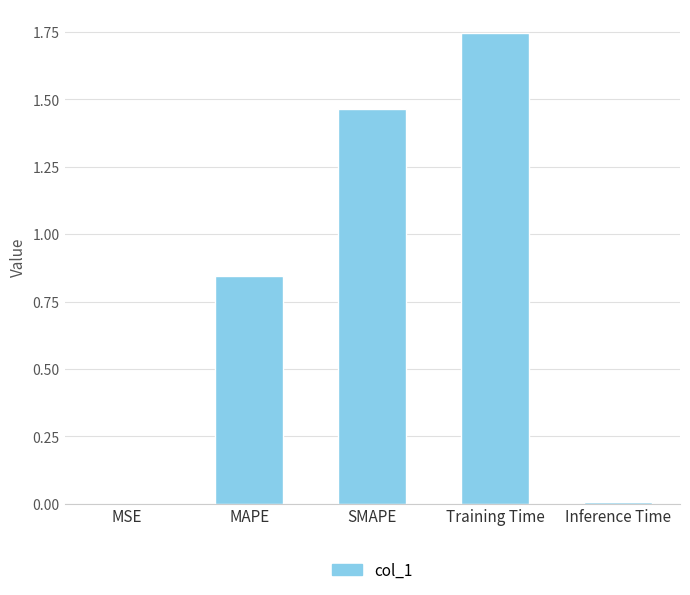

Between MAPE and SMAPE, which is larger?

SMAPE